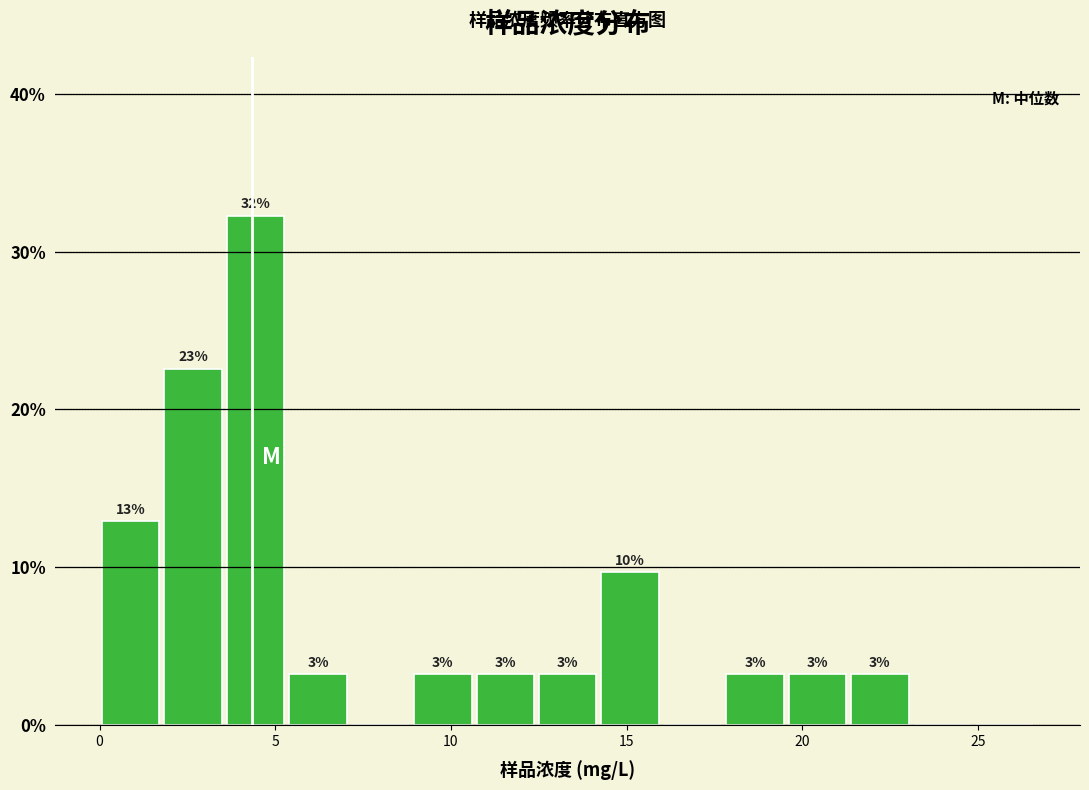

Read against the x-axis, roughly where is the centre of the tallest bar?

4.5